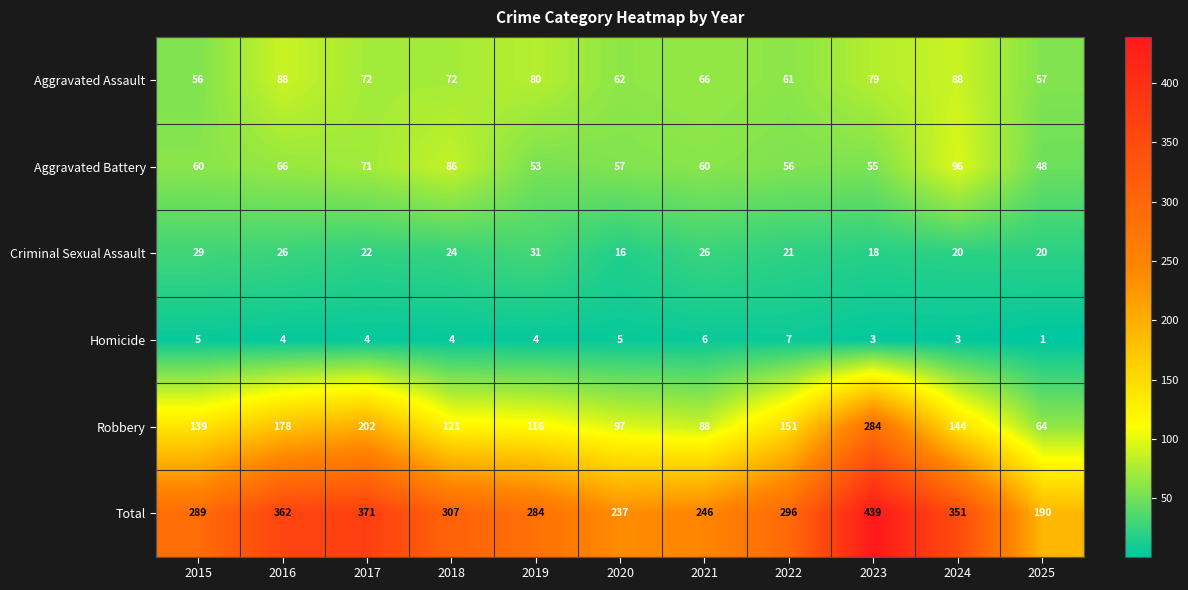

At 2021, list the series in order from largest to smallest.

Total, Robbery, Aggravated Assault, Aggravated Battery, Criminal Sexual Assault, Homicide